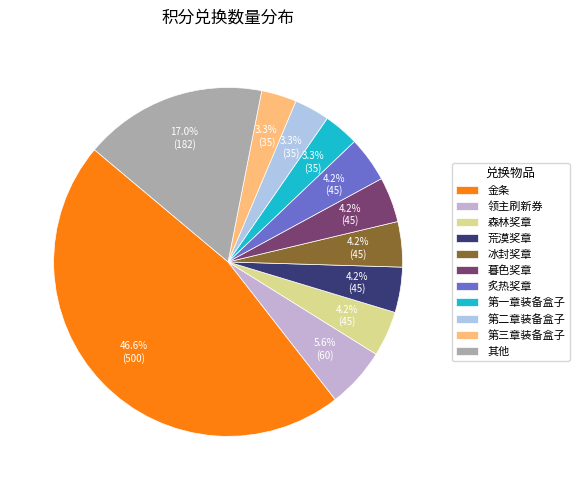

How many segments does this pie chart have?

11